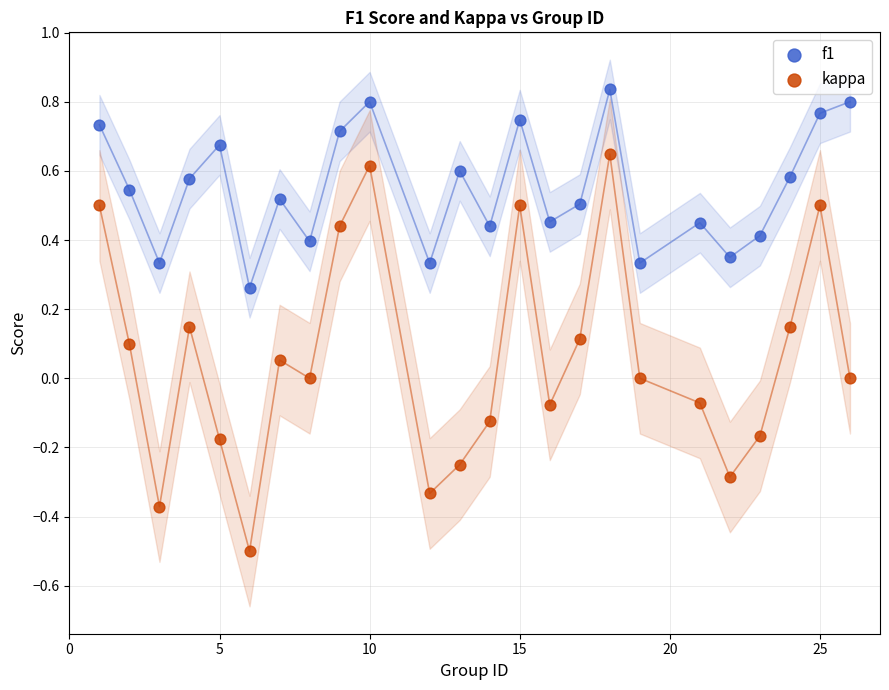

Which series has the largest Y range (max minus min)?

kappa